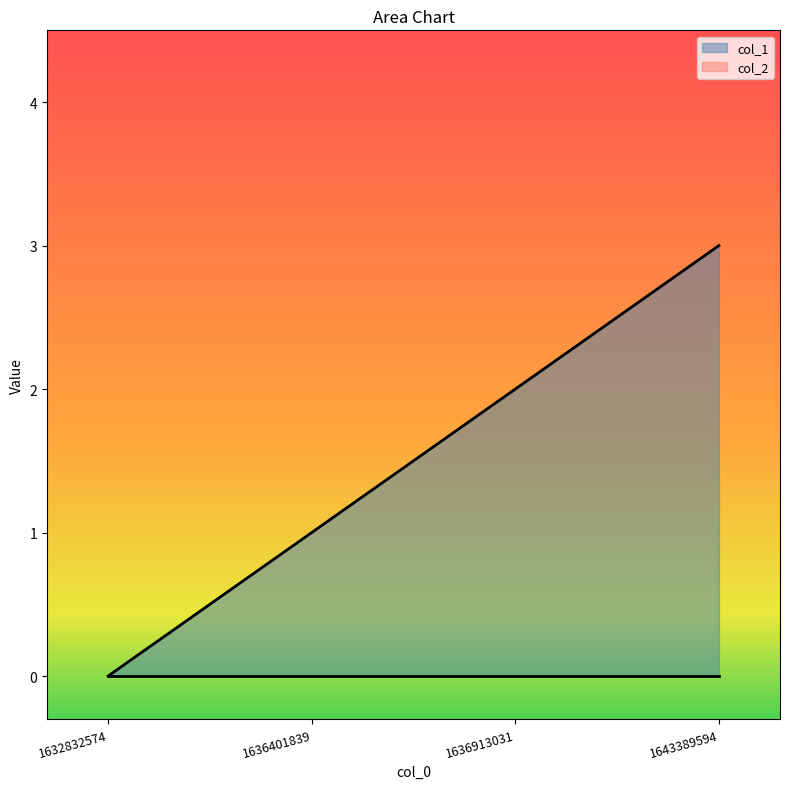

Which category has the highest value across all series?

1643389594